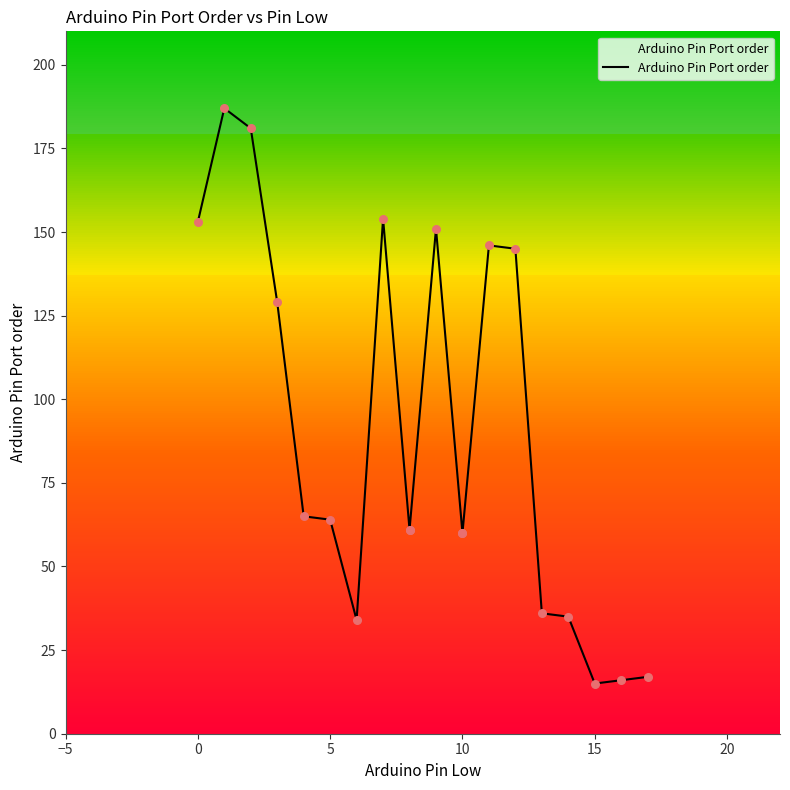

What is the change in value from 7 to 8?

-93